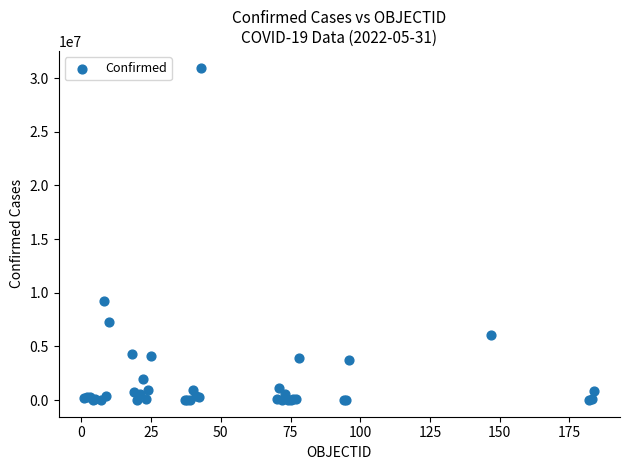

What Y value in the scatter plot is closest to 15492539?

9230573